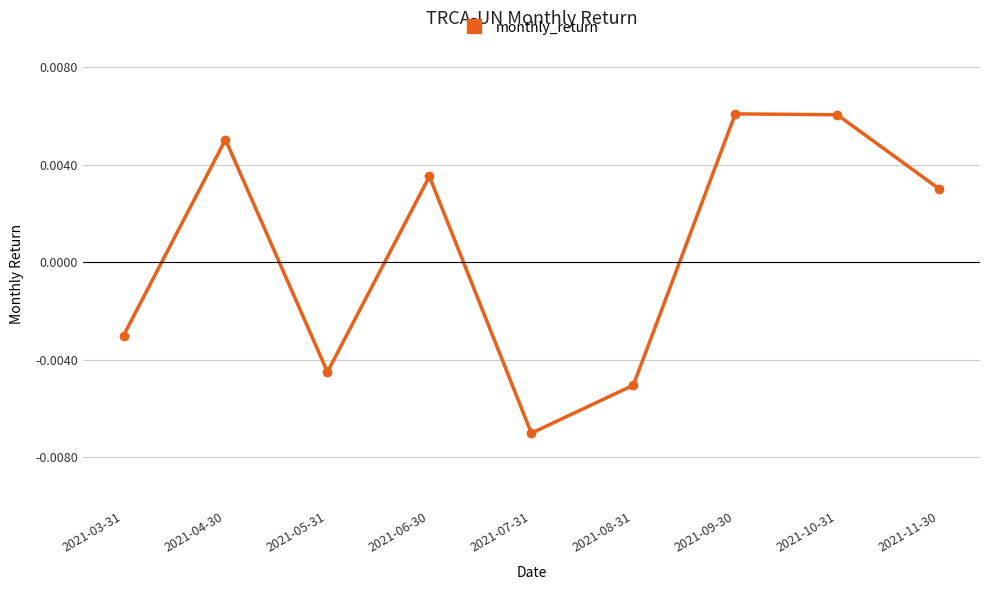

How many points are lower than both their immediate neighbors (excluding endpoints)?

2